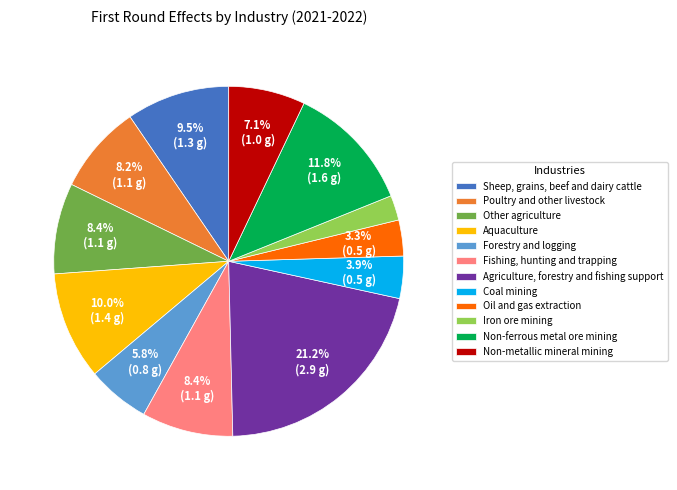

Between Non-metallic mineral mining and Agriculture, forestry and fishing support, which is larger?

Agriculture, forestry and fishing support